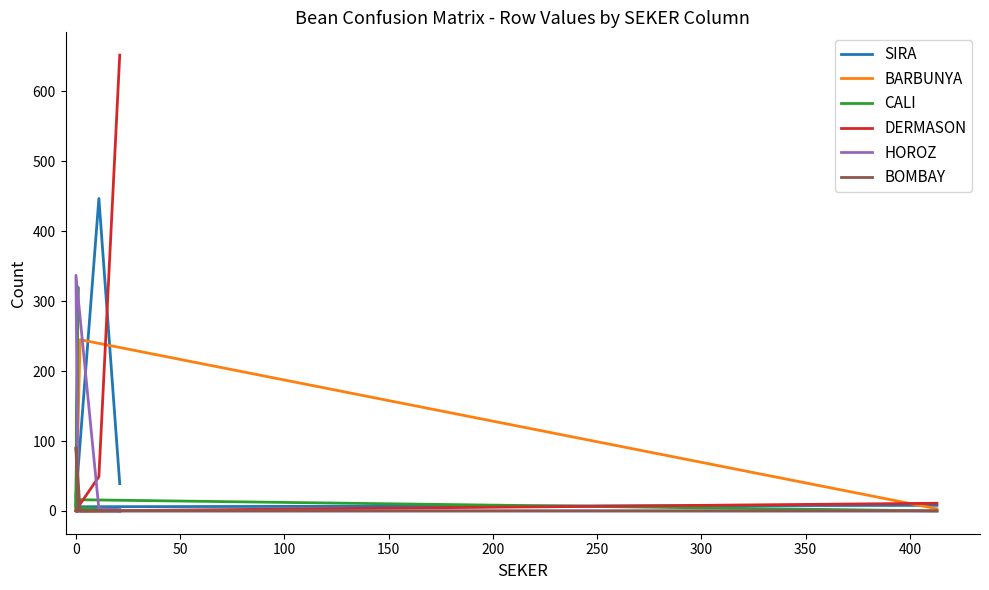

What is the sum of all CALI values?

344